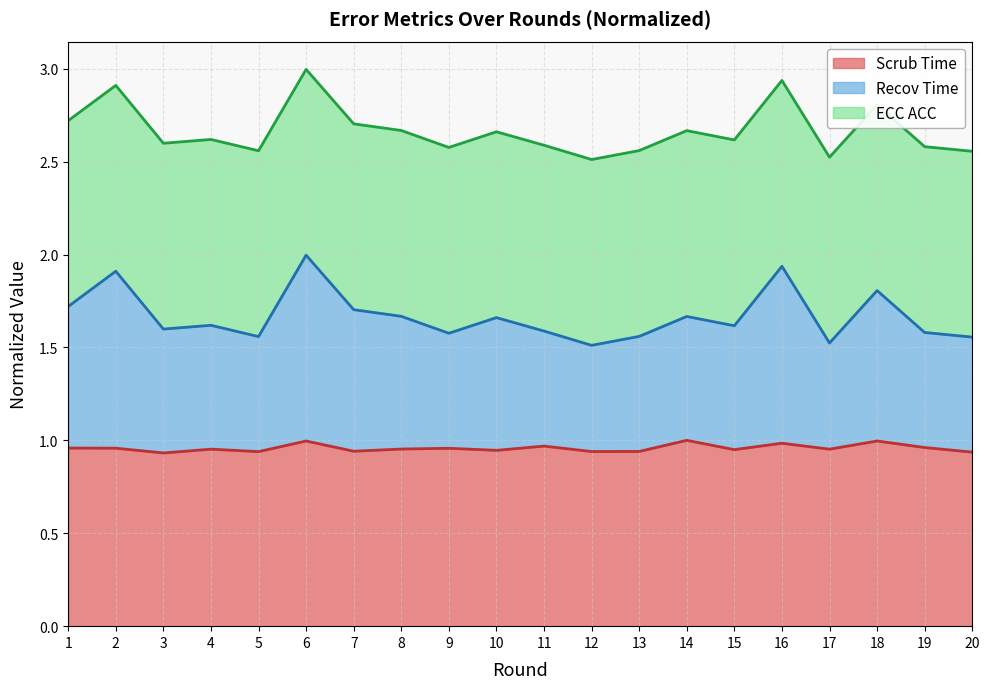

Does the chart have visible grid lines?

Yes